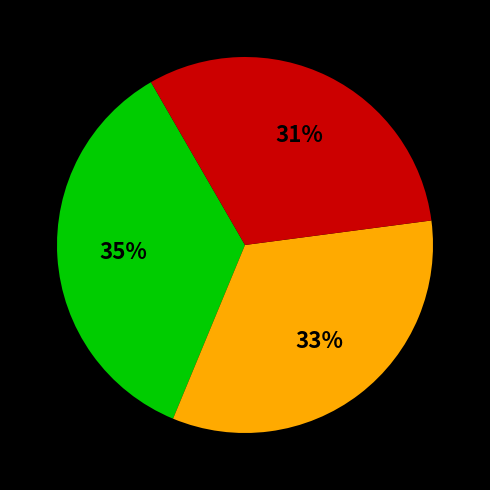

Does any single category account for the majority?

No